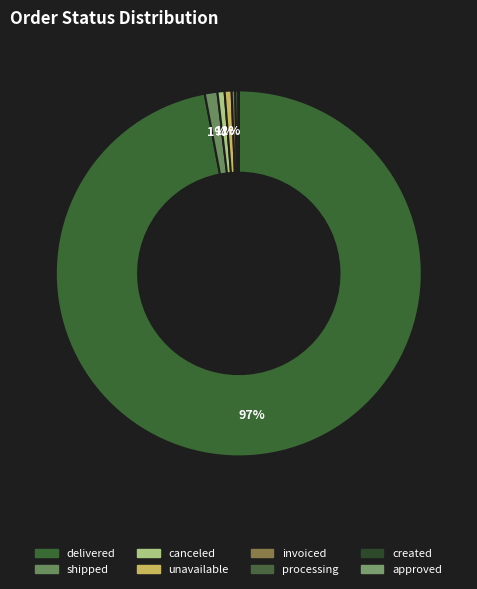

What is the smallest slice in the pie chart?

approved